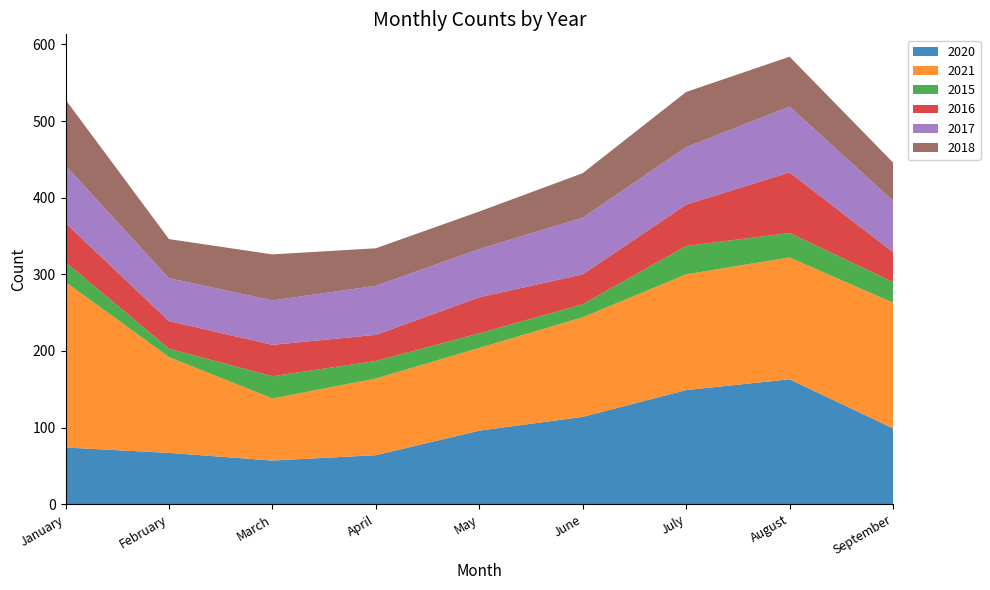

Reading right to left, extract all data points from this chart.

2020: 99	163	149	114	96	64	57	67	74
2021: 164	159	151	130	108	100	81	125	216
2015: 27	32	37	17	19	23	29	11	26
2016: 39	79	54	39	47	34	41	36	51
2017: 67	86	75	74	63	64	58	56	75
2018: 50	65	72	58	49	49	60	51	86